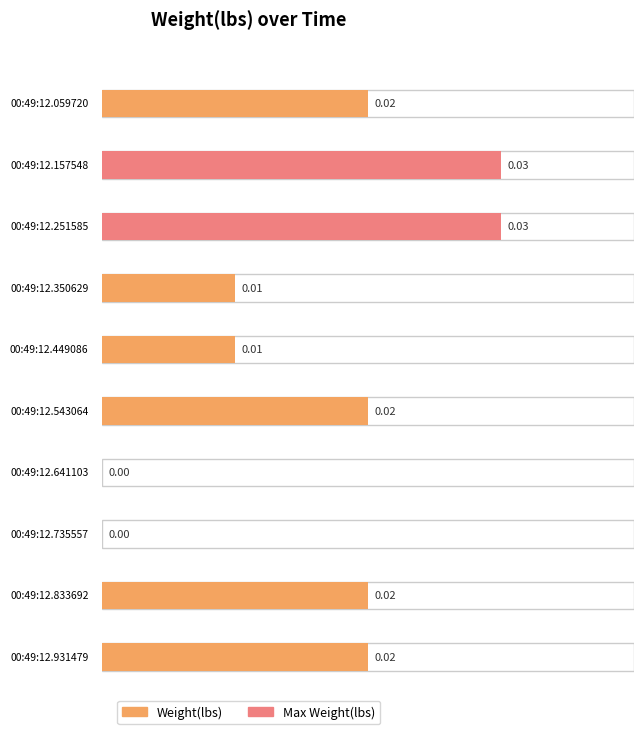

Does the chart contain stacked bars?

No